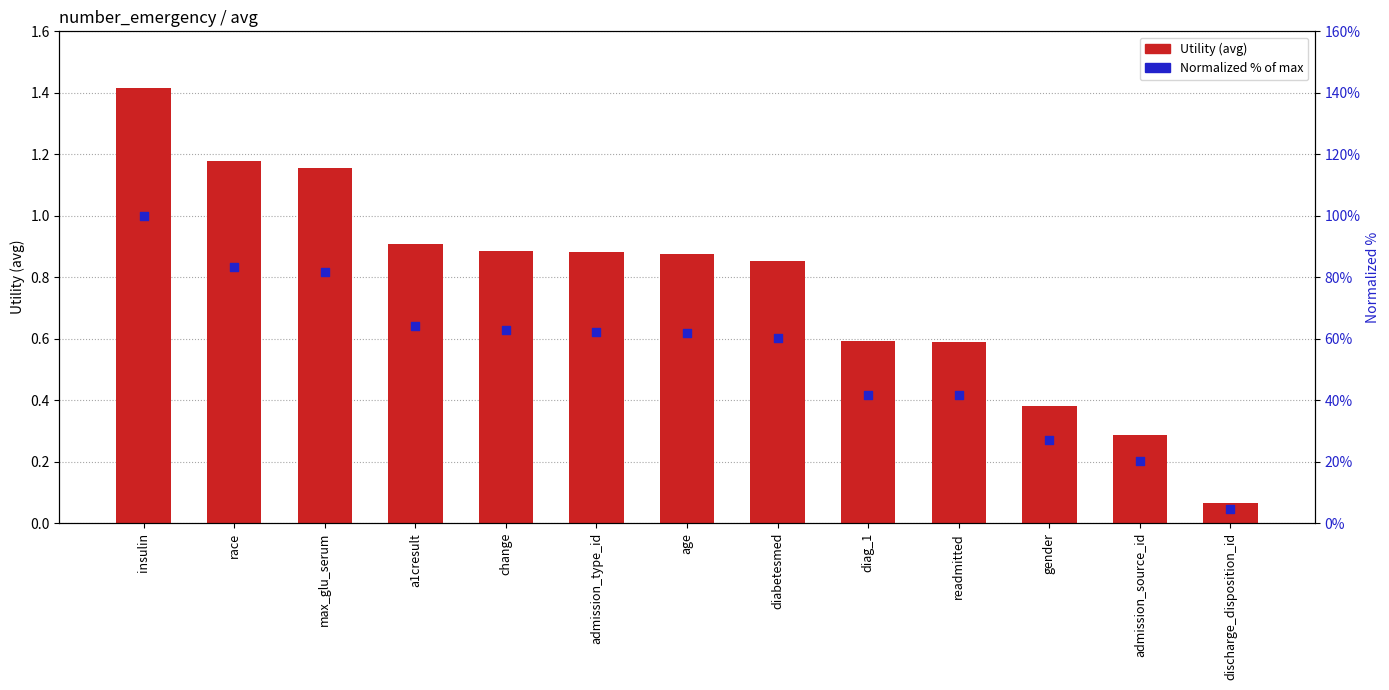

Which series contains the lowest Y value?

Utility (avg)